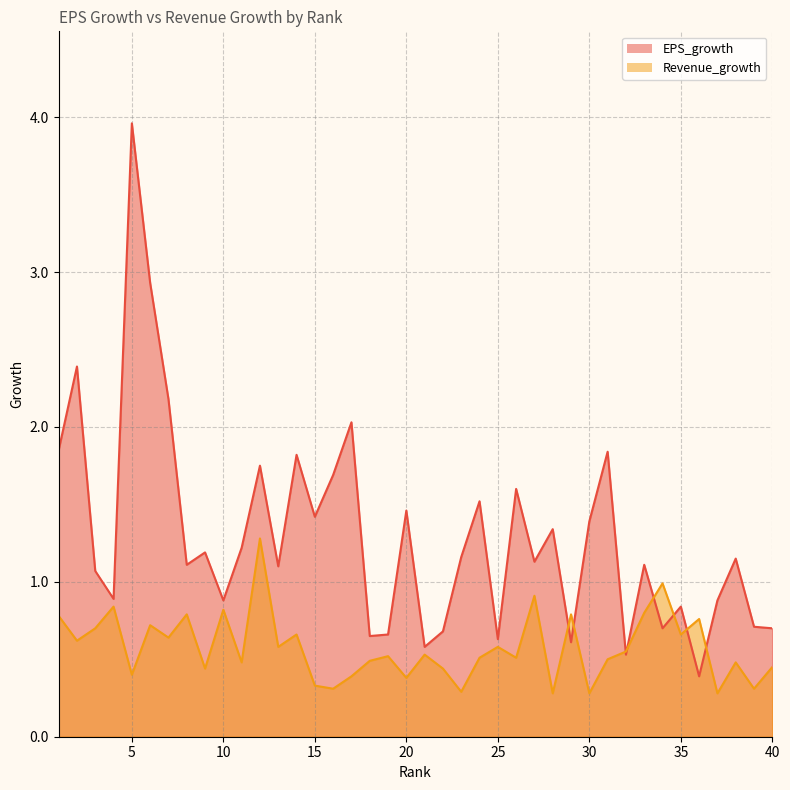

The Revenue_growth series shows 0.8 at 11. True or false?

False